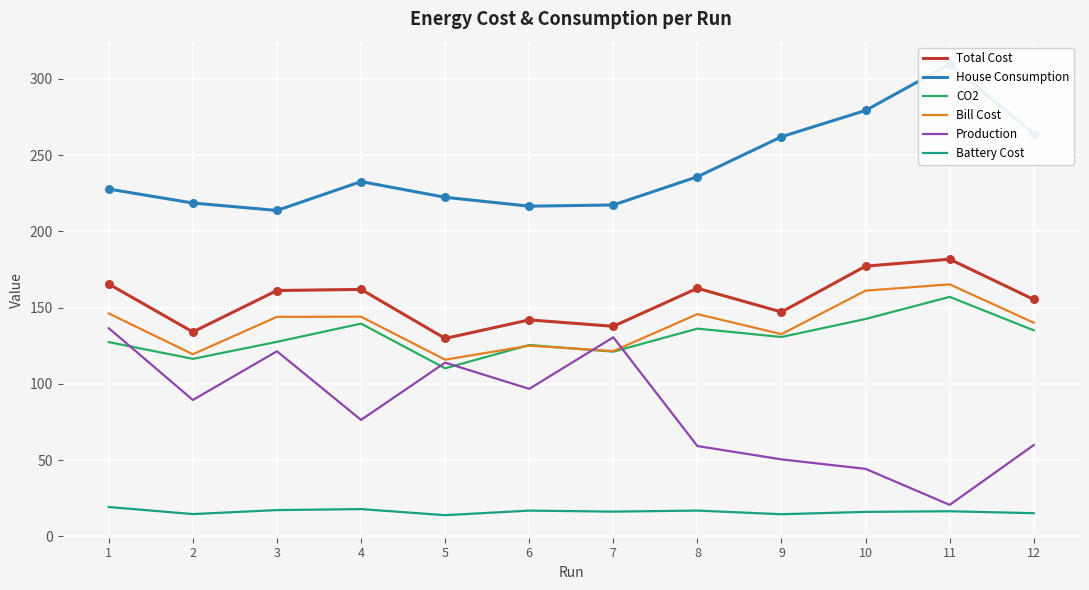

At which category is the sum across all series the highest?

11